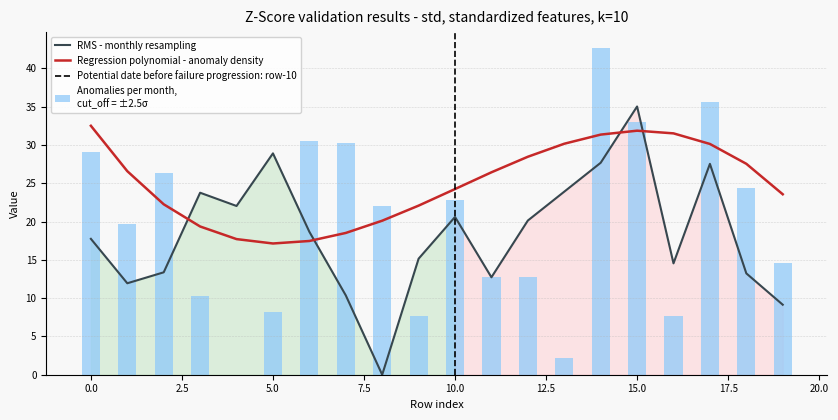

Which category has the highest value in the RMS - monthly resampling series?

15.0